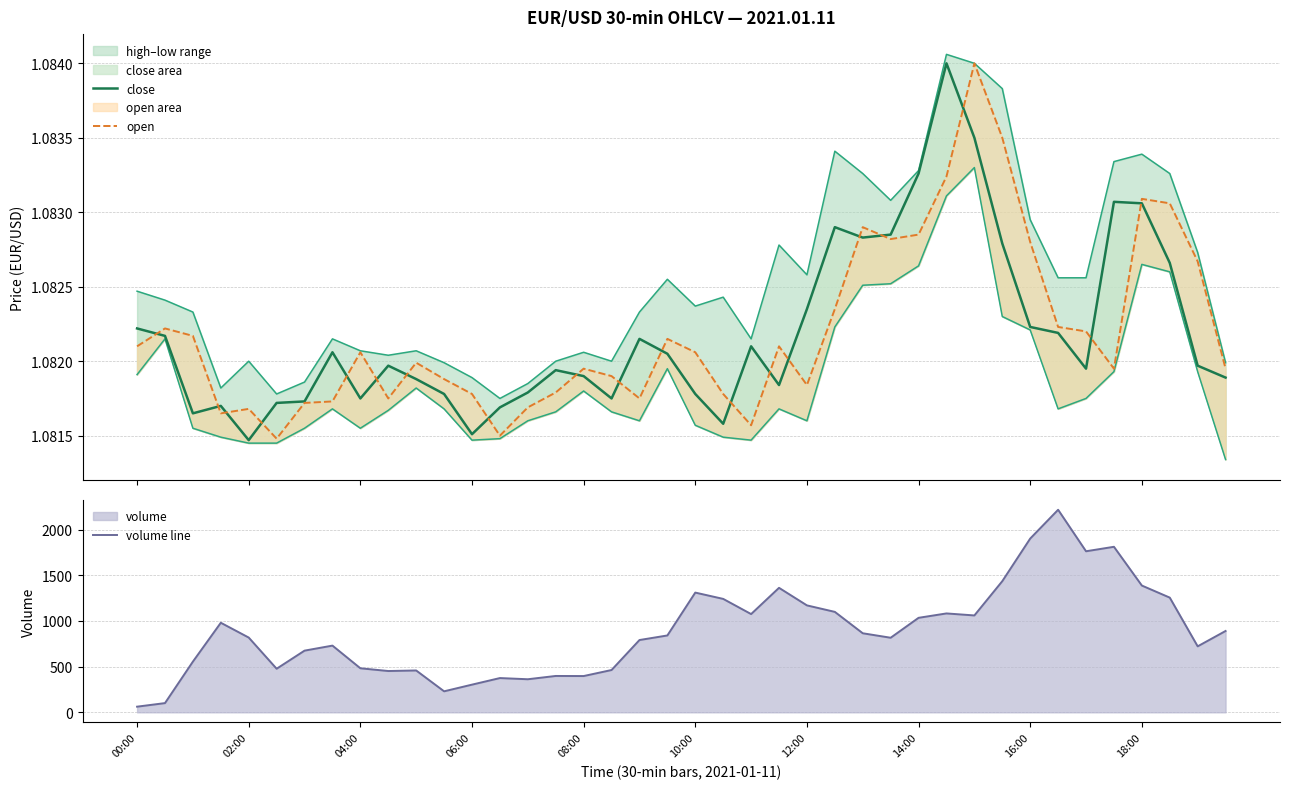

What is the average value of the close series?

1.1